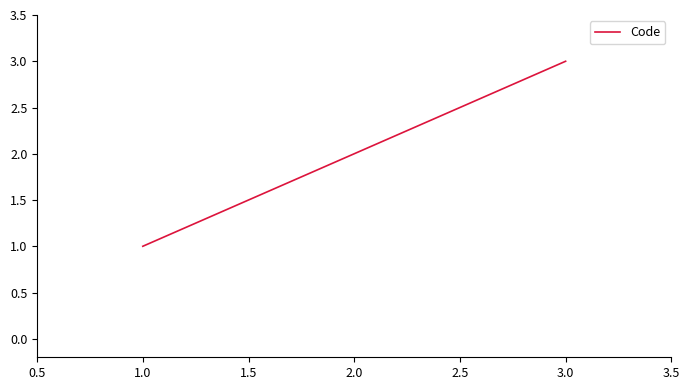

The value at 2.0 is 3. True or false?

False